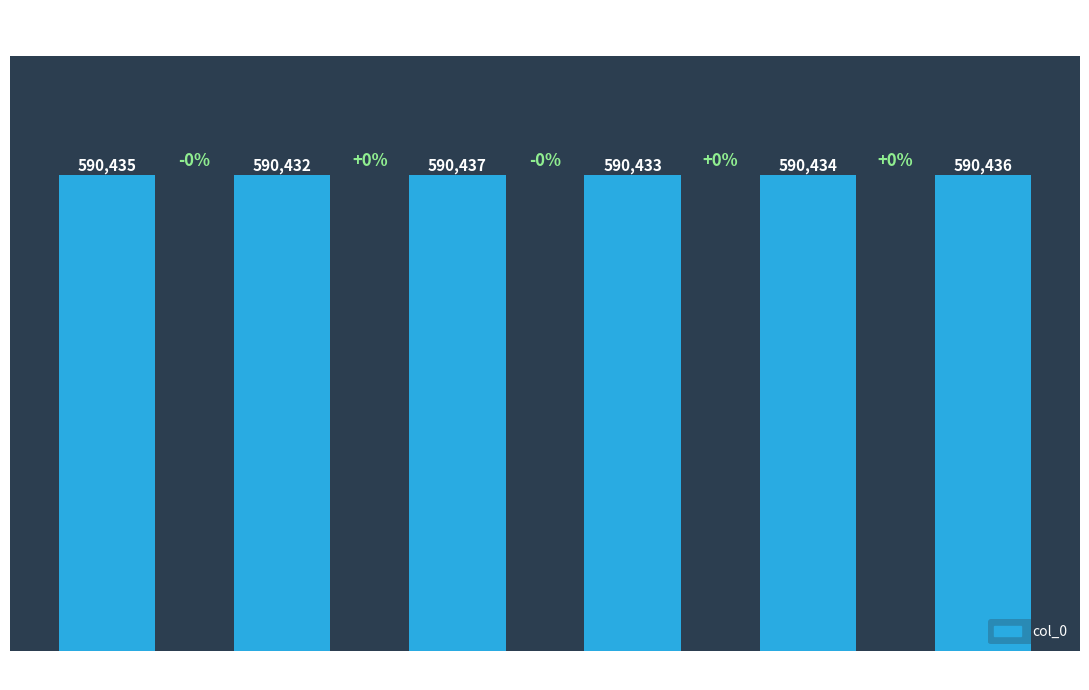

Reading left to right, what are all the values shown in this chart?

590435	590432	590437	590433	590434	590436